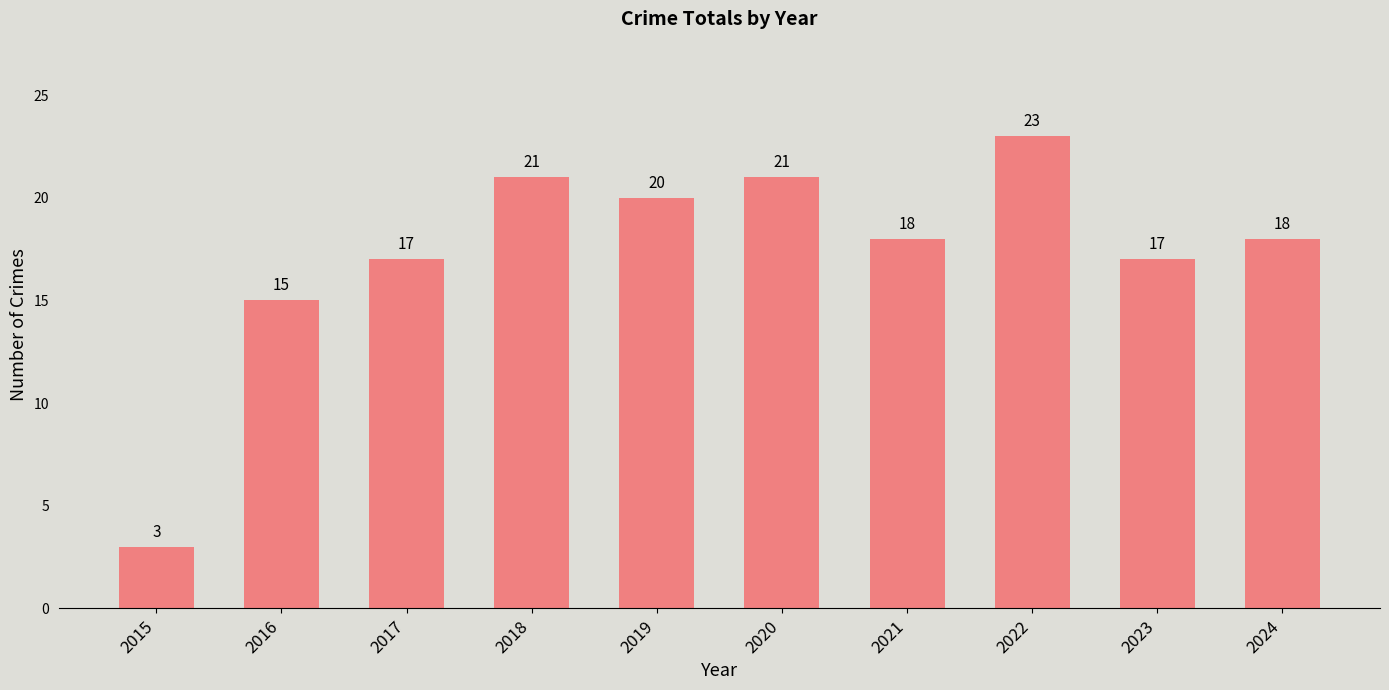

What is the sum of all values?

173